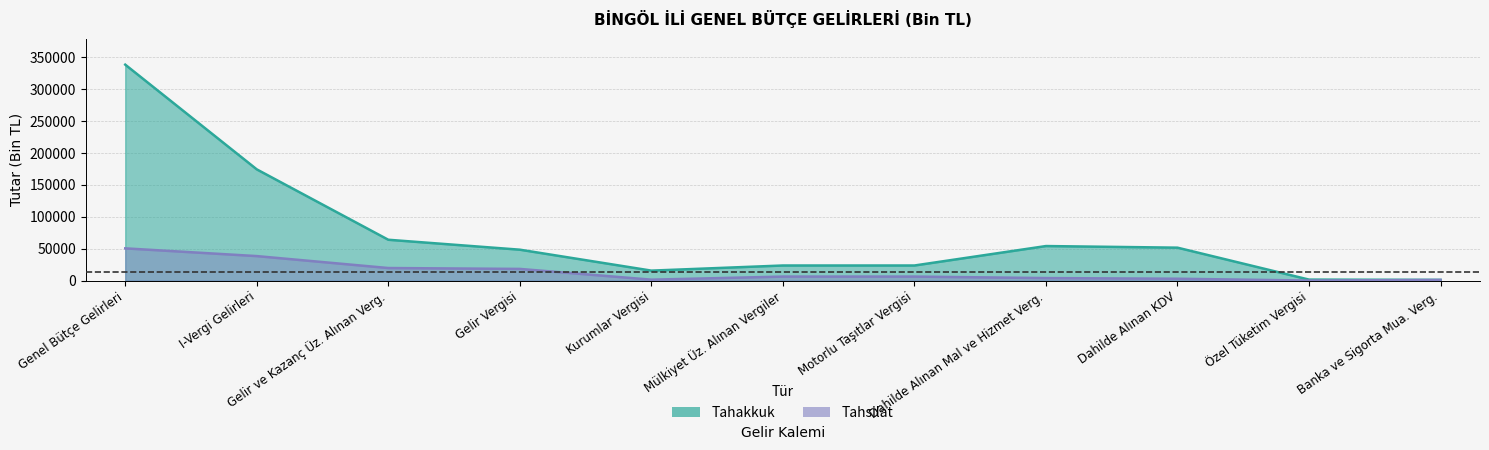

True or false: tahsilat and tahakkuk intersect in this chart.

False